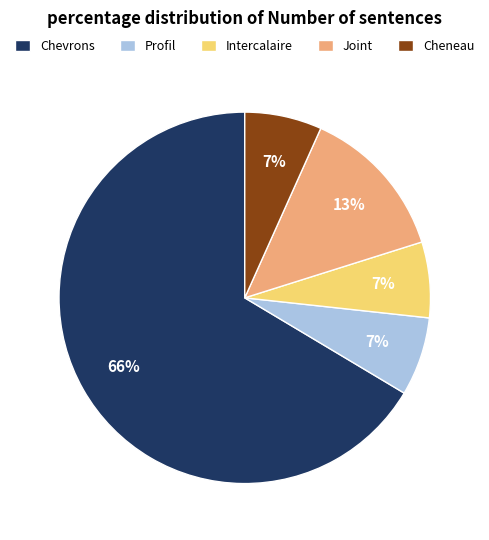

To the nearest percent, what percentage of the pie is Profil?

7%